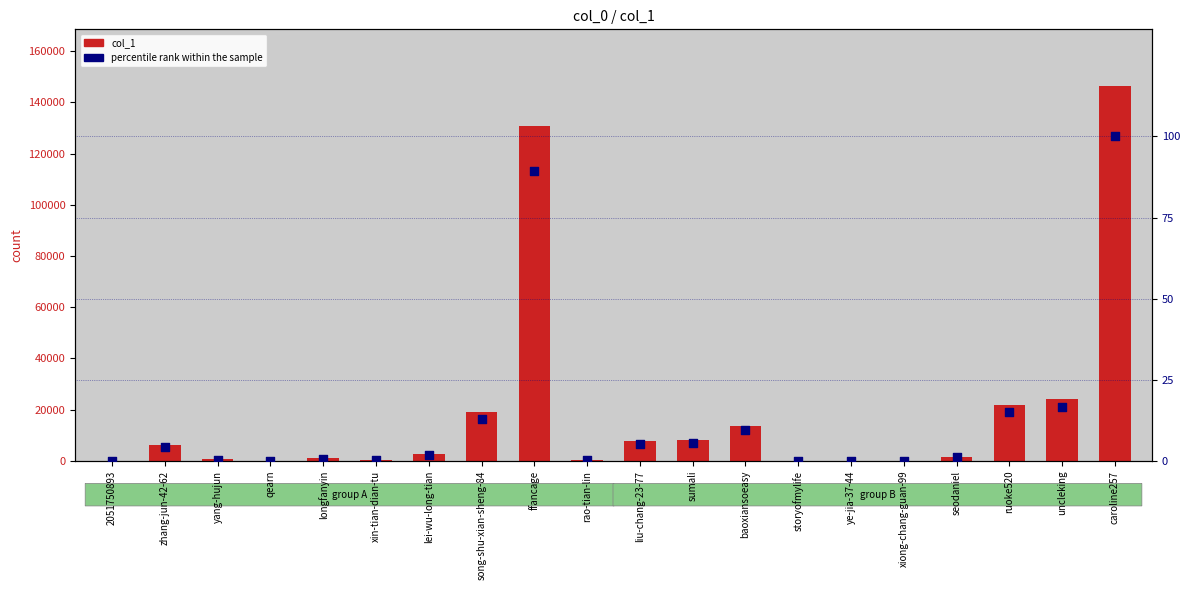

What is the total value across all series at 2051750893?

38.0